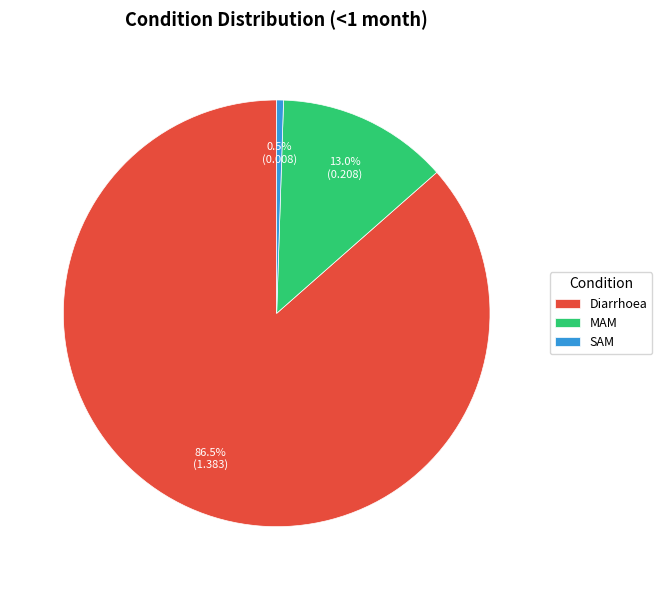

Rank the categories by value from lowest to highest.

SAM, MAM, Diarrhoea